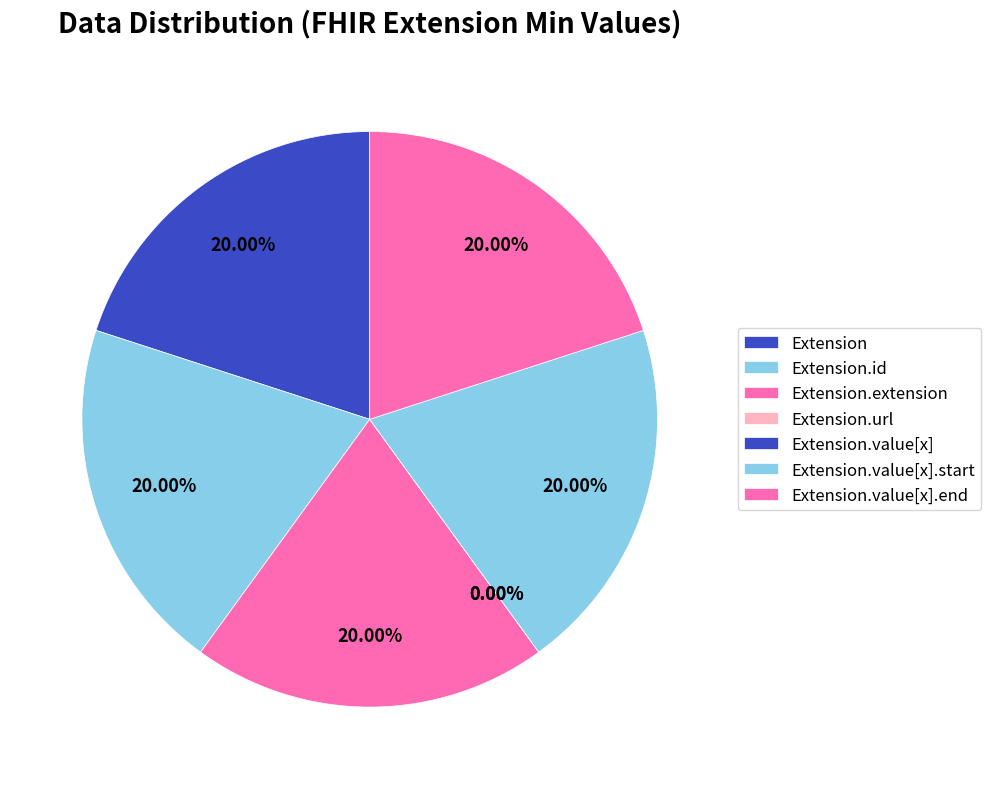

Count the number of slices in the pie.

7